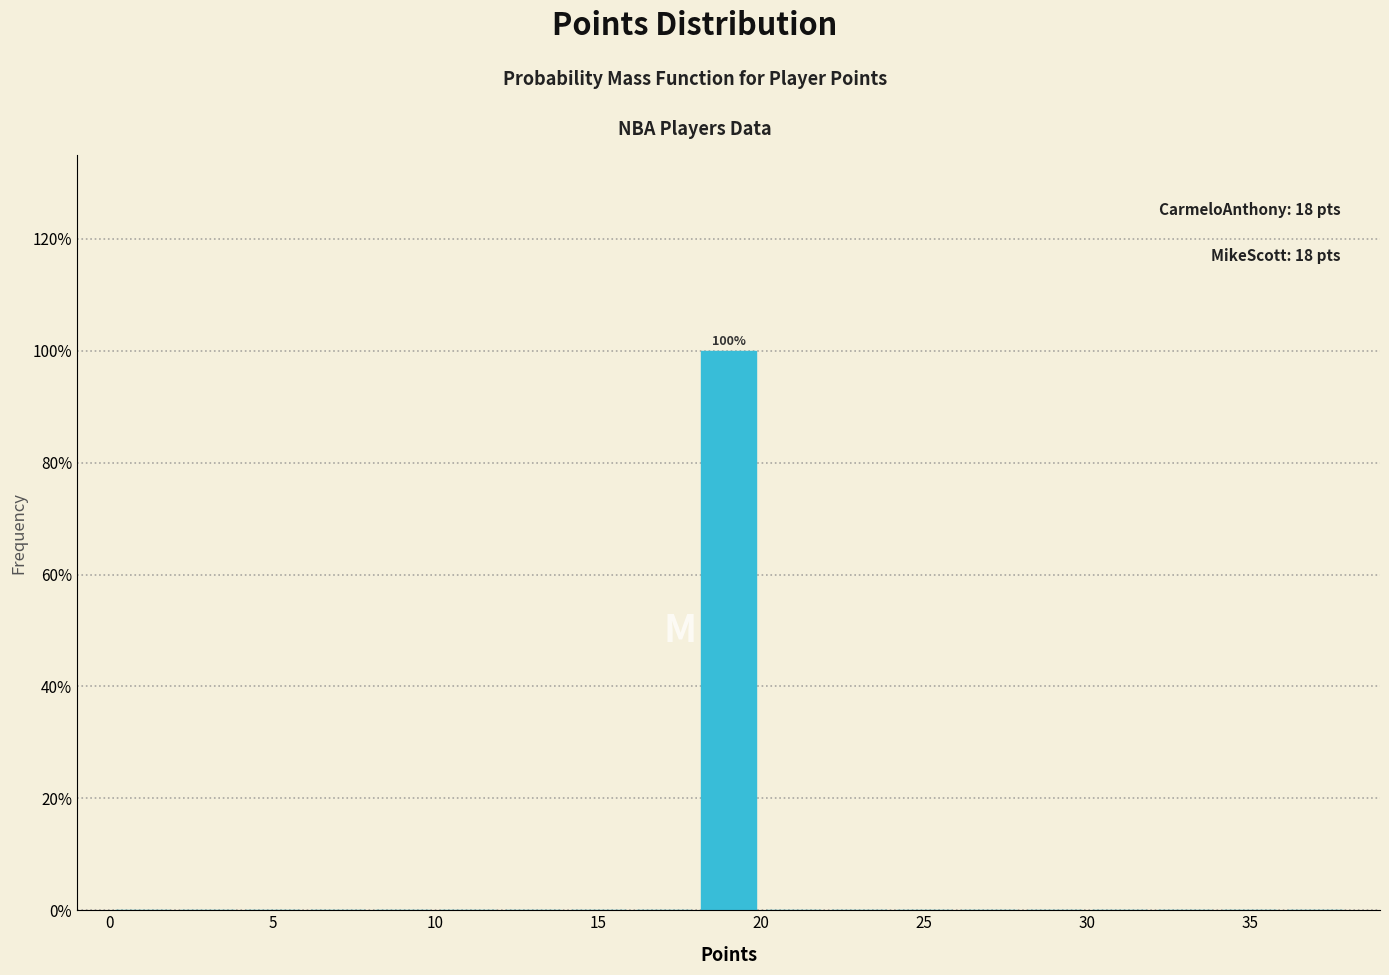

Over which range of the x-axis is the bar tallest?

18 to 20